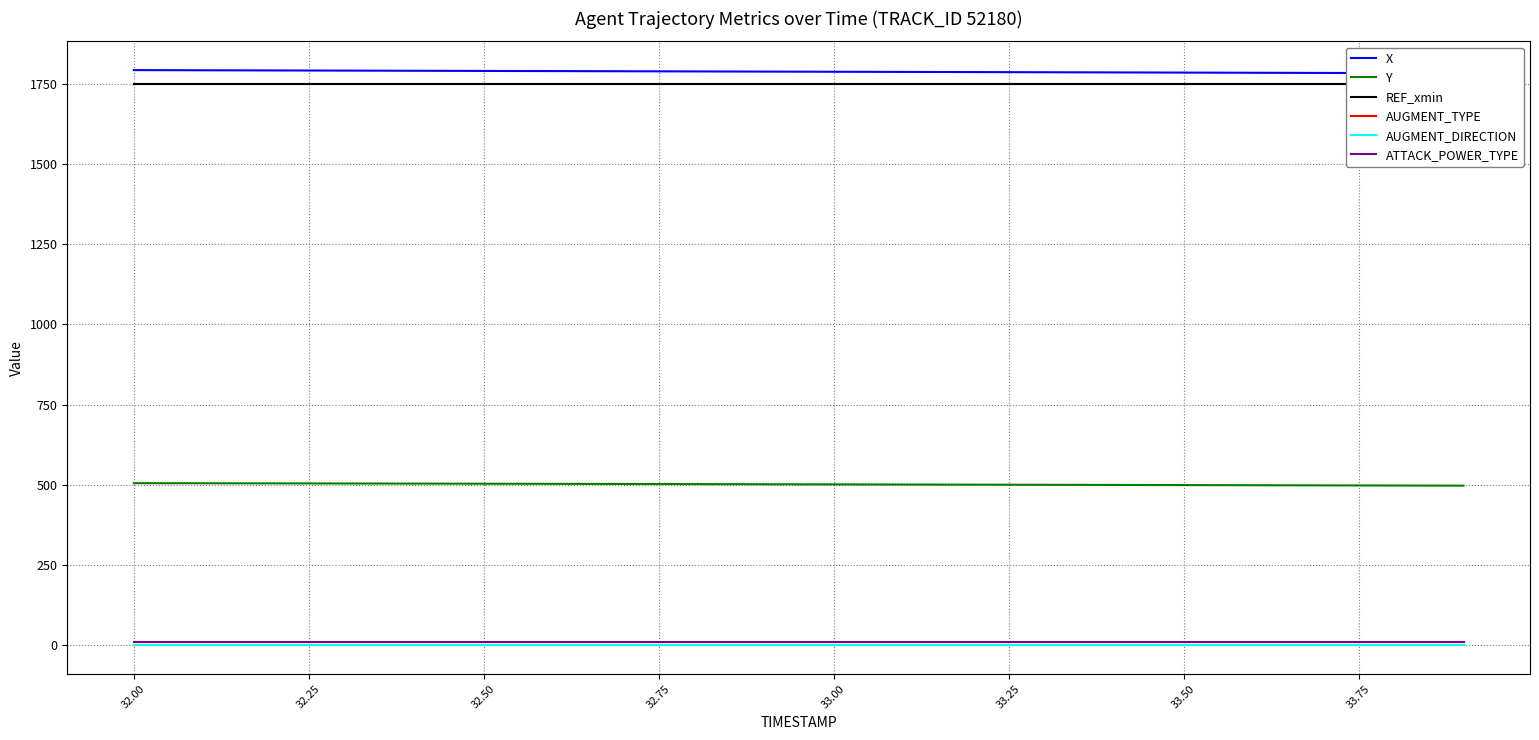

What is the difference between the maximum and minimum values in the Y series?

7.8